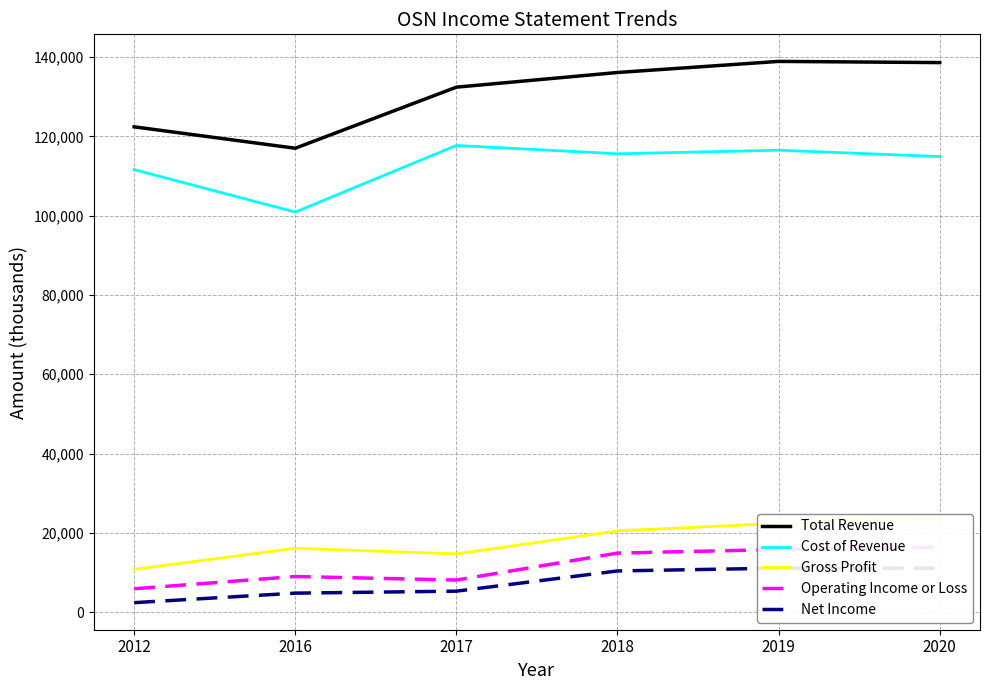

Reading left to right, what are all the values shown in this chart?

Total Revenue: 122400	117000	132400	136100	138900	138600
Cost of Revenue: 111600	100900	117700	115600	116500	114900
Gross Profit: 10800	16100	14700	20500	22400	23700
Operating Income or Loss: 5900	9000	8100	14900	15800	16400
Net Income: 2400	4800	5300	10400	11100	11100